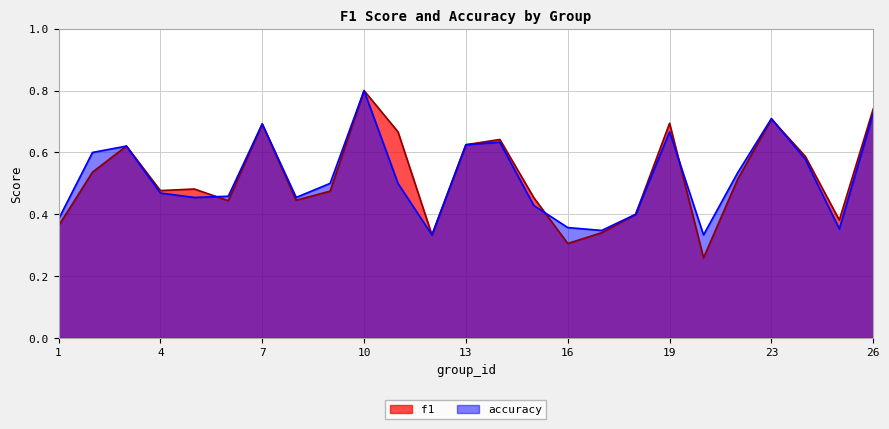

What is the value of the accuracy point at the 7th from the left?

0.7